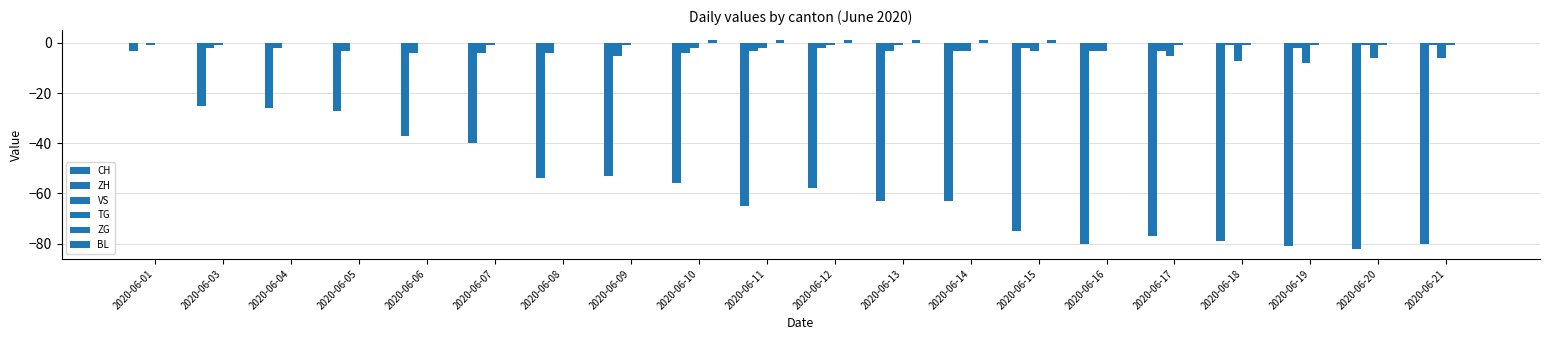

Which series has the widest spread of values?

CH